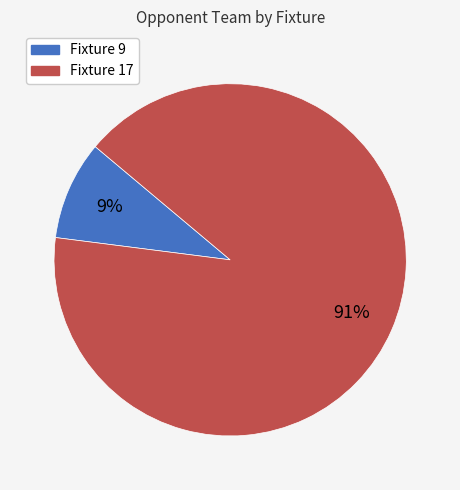

To the nearest percent, what portion does Fixture 9 represent?

9%